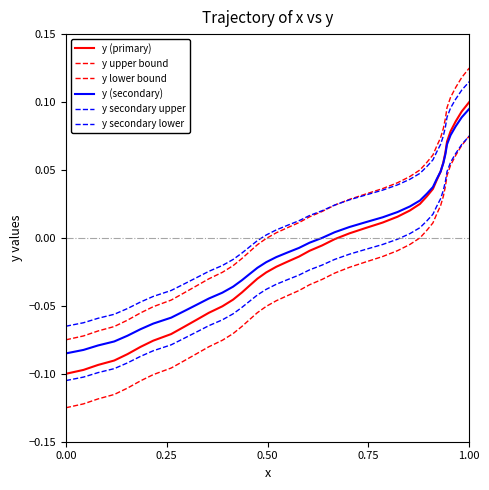

True or false: y (secondary) has more than 2 points higher than both neighbors.

False